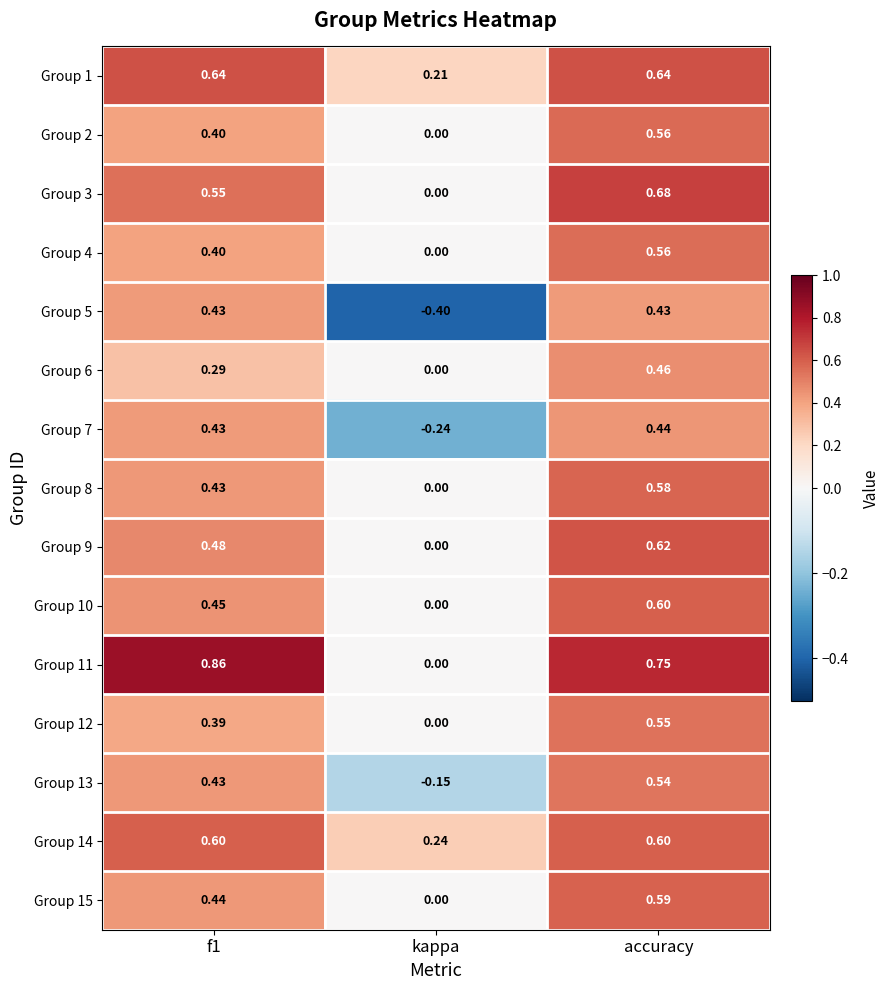

At which label is Group 3 closest to 0?

kappa